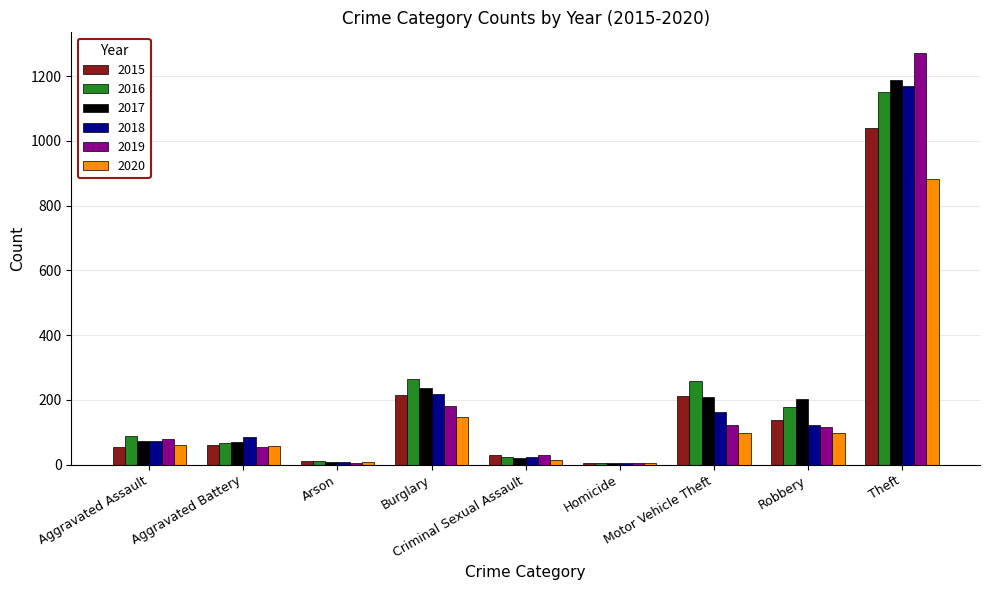

What is the maximum value shown in the chart?

1272